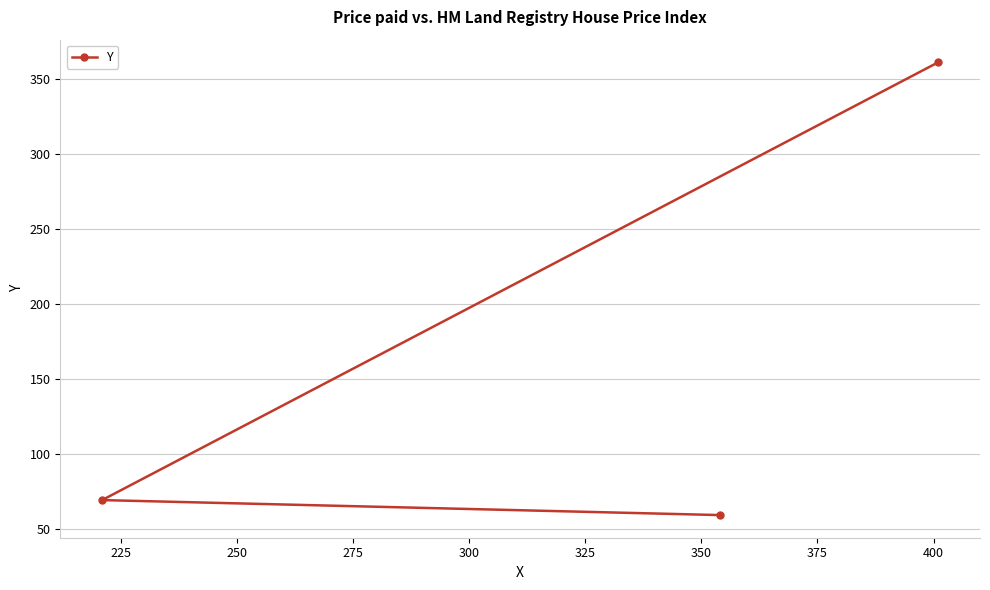

What is the value of the 1st point from the left?

69